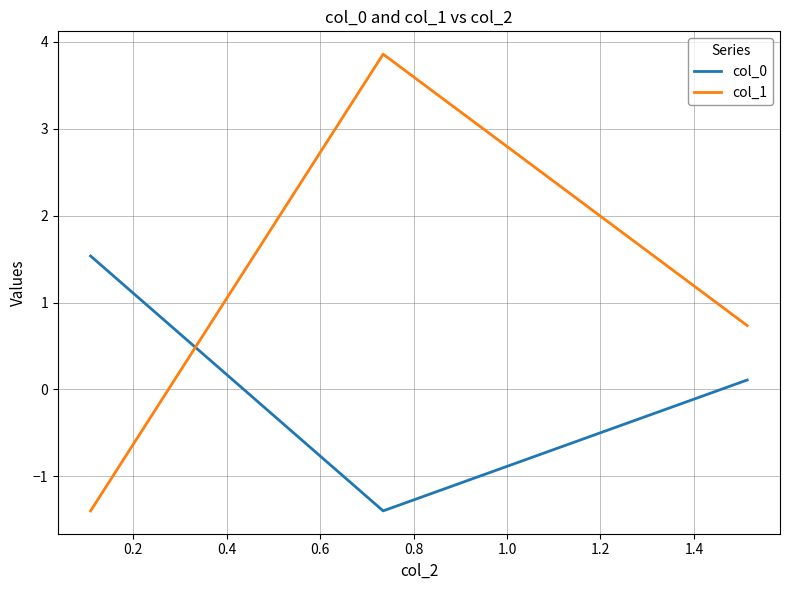

Which series has the largest total across all categories?

col_1